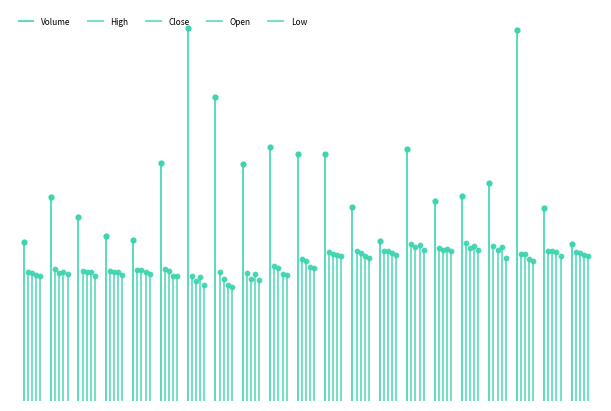

What is the total value across all series at 2025-04-23?

92.7